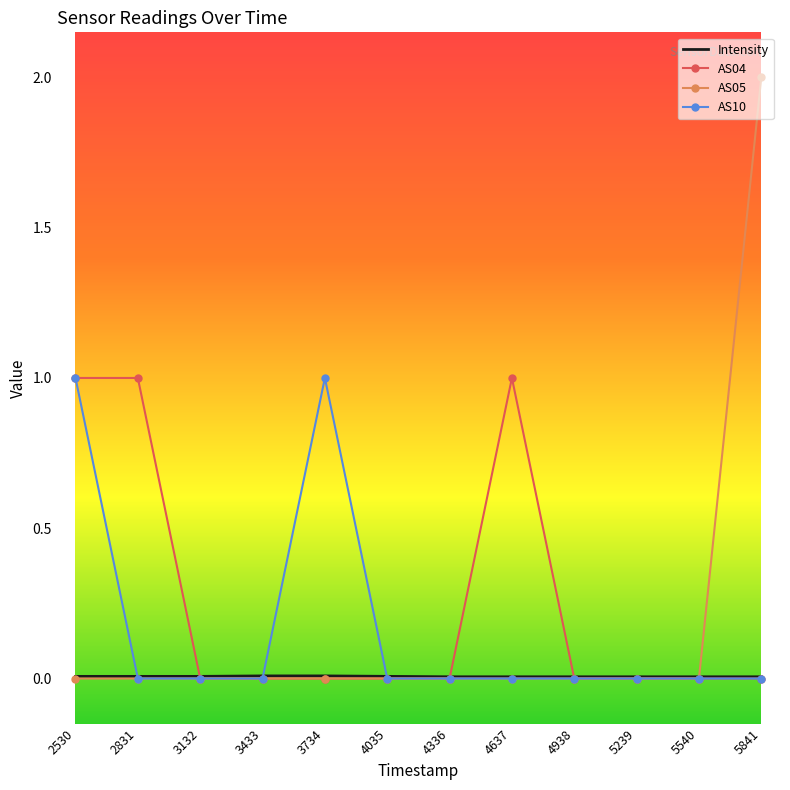

Which series has the largest range (max minus min)?

AS05